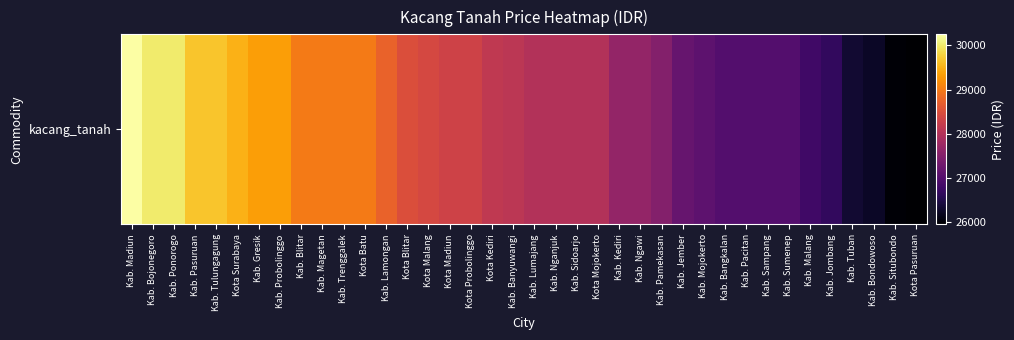

What is the smallest value displayed?

25950